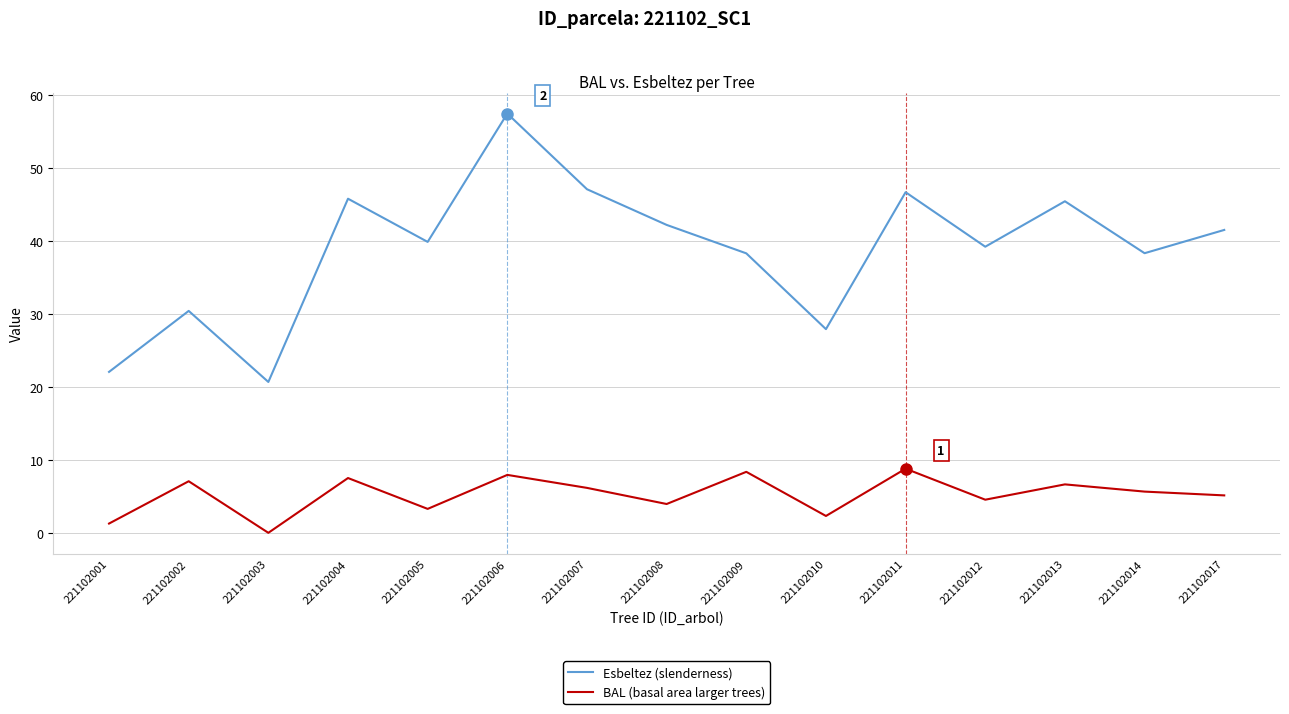

Reading right to left, transcribe all the data shown in this chart.

Esbeltez (slenderness): 41.5	38.3	45.5	39.2	46.7	27.9	38.3	42.2	47.1	57.5	39.9	45.8	20.7	30.4	22.1
BAL (basal area larger trees): 5.1	5.7	6.6	4.5	8.8	2.3	8.4	4.0	6.2	7.9	3.3	7.5	0.0	7.1	1.3